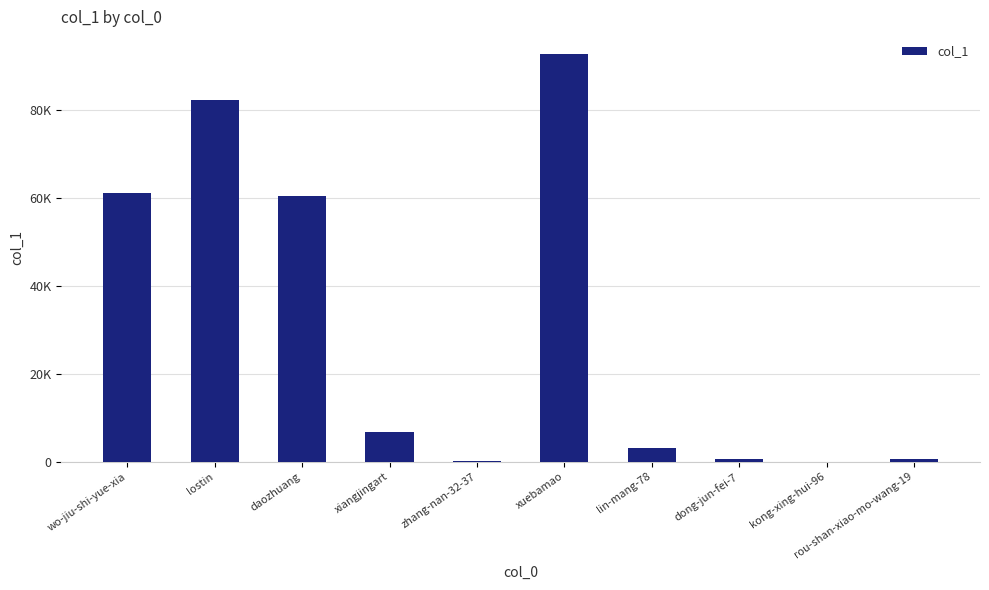

Reading left to right, transcribe all the data shown in this chart.

61198	82222	60345	6721	137	92640	2983	530	1	640